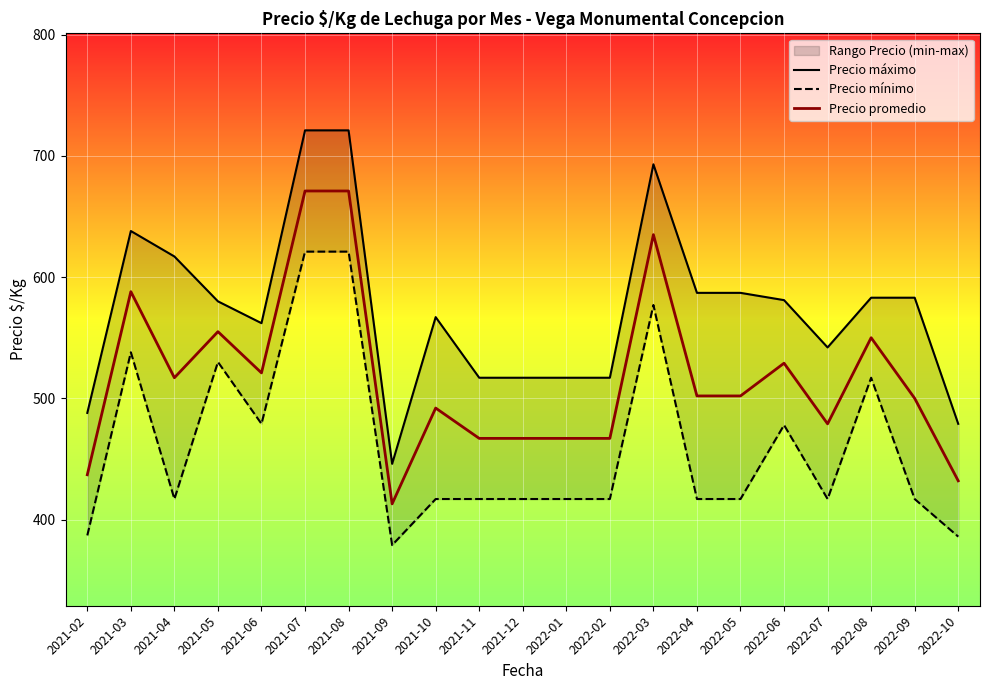

How many distinct data groups are displayed?

3